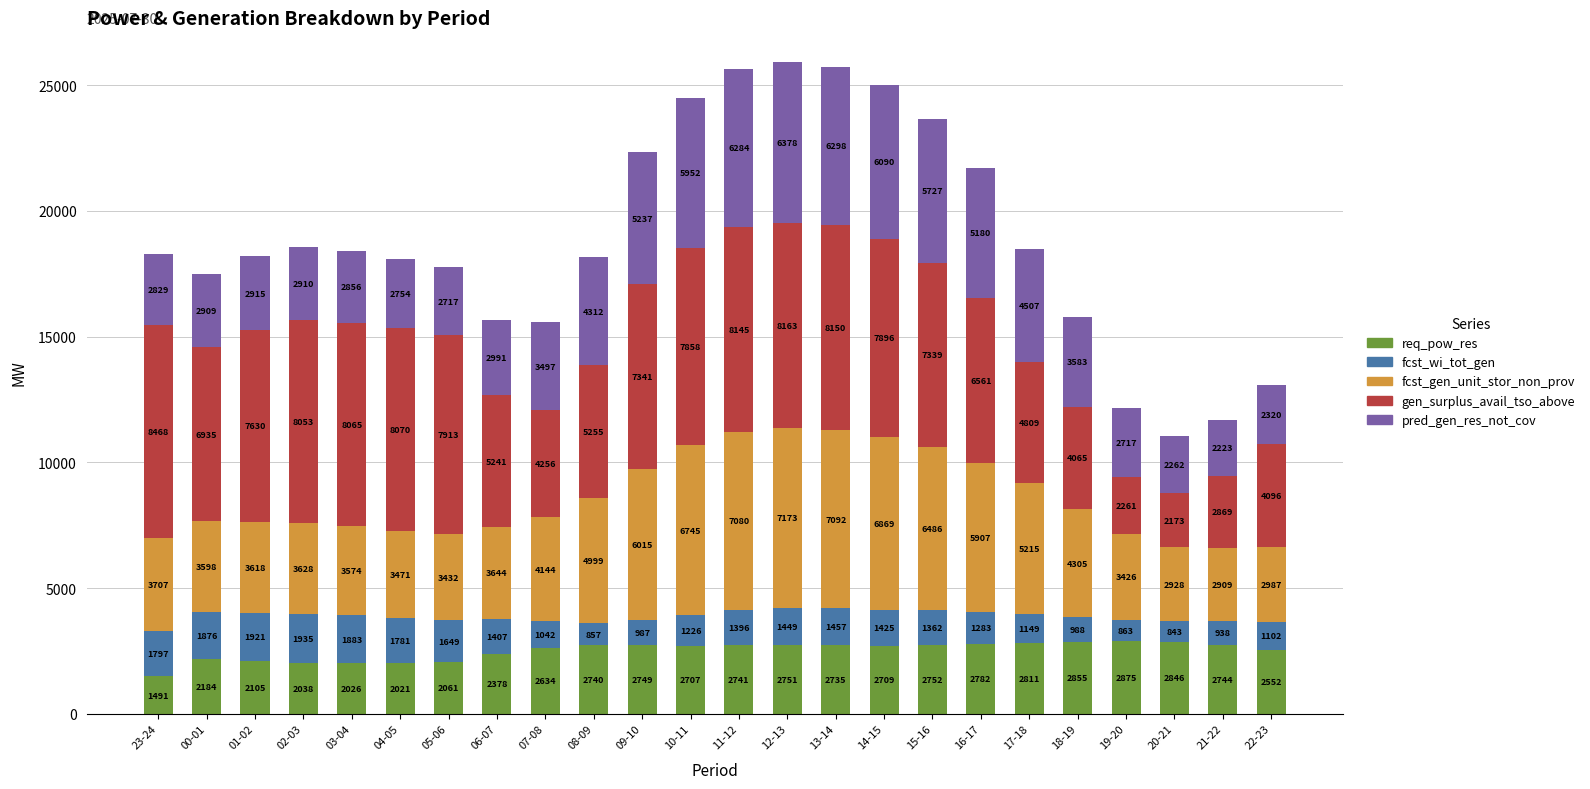

At which label does req_pow_res first exceed 2735?

08-09